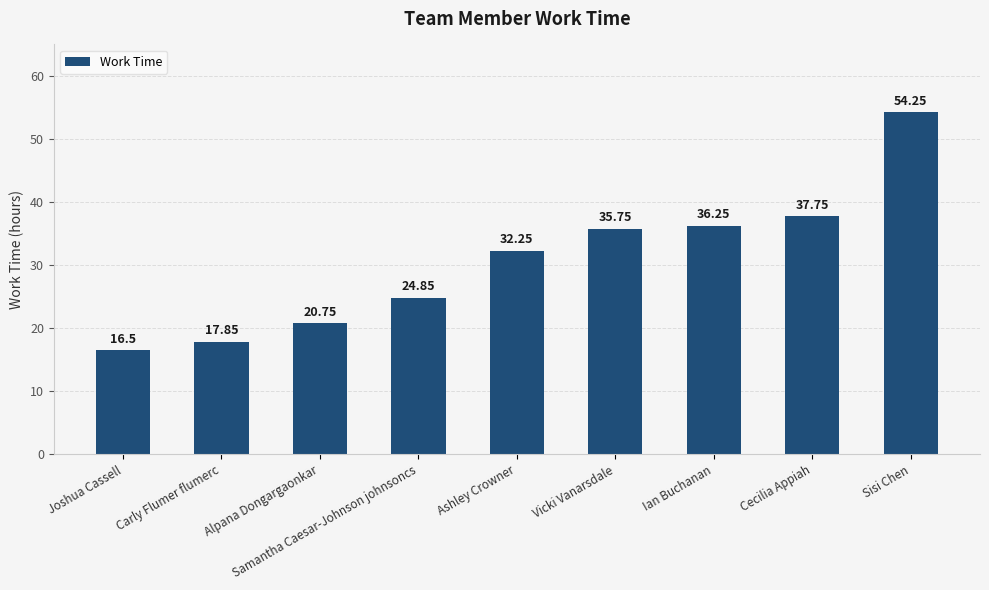

What is the smallest value displayed?

16.5